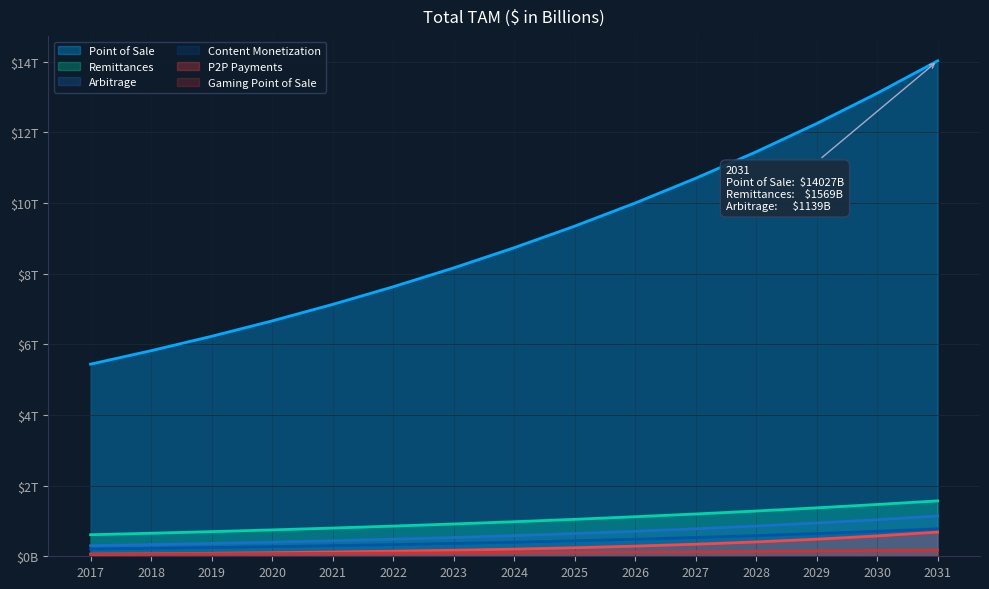

At which category does the chart reach its minimum across all series?

2017